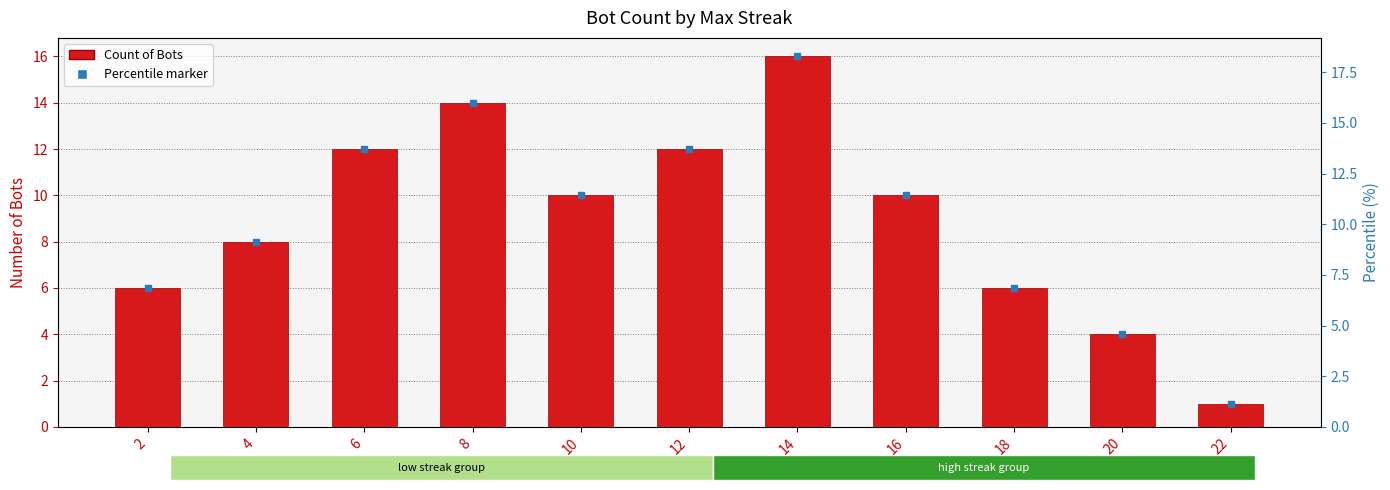

How many values are between 6 and 12?

7